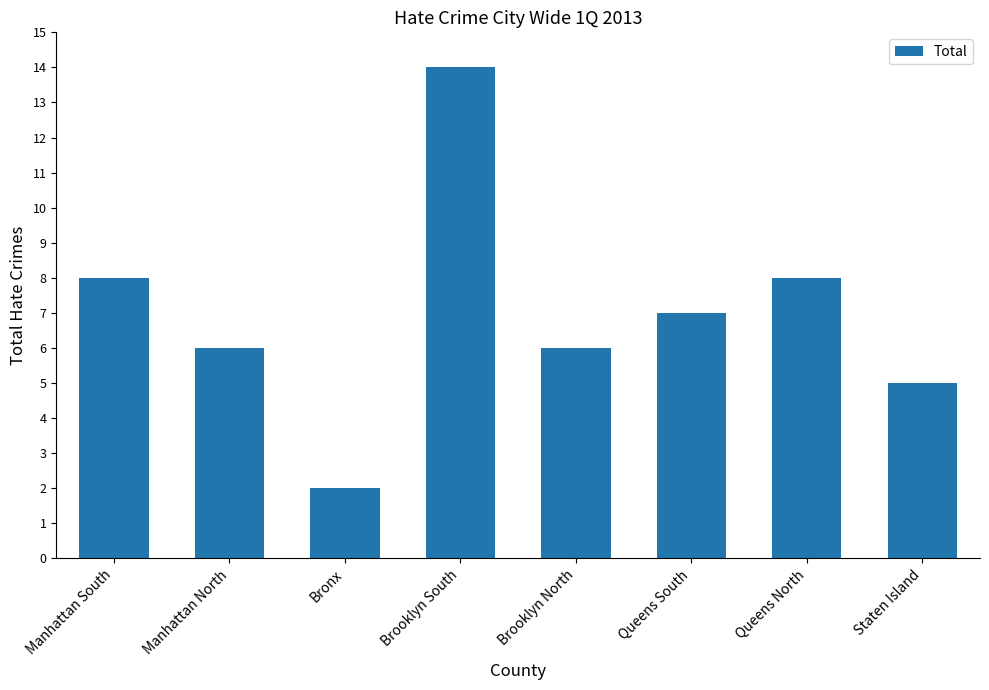

Which category has the lowest value across all series?

Bronx